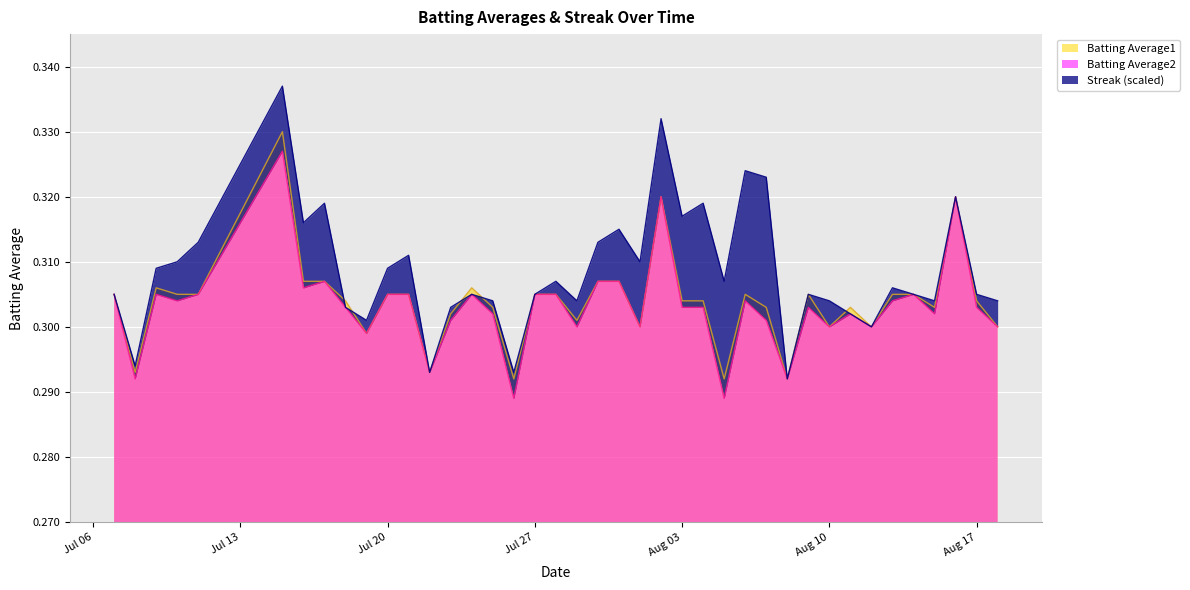

What is the value of the Batting Average2 point at the 38th from the left?

0.3